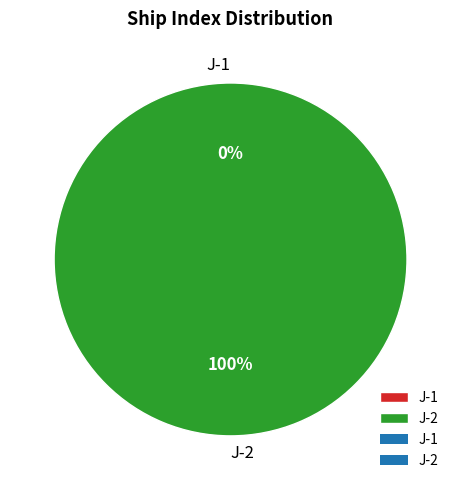

What is the smallest slice in the pie chart?

J-1